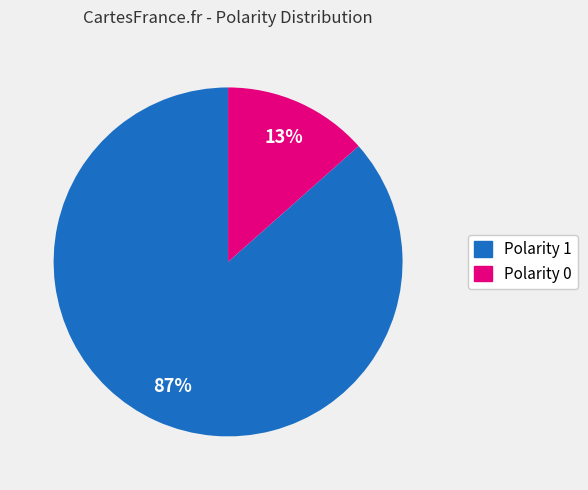

Is it true that Polarity 1 is 87% of the pie?

True